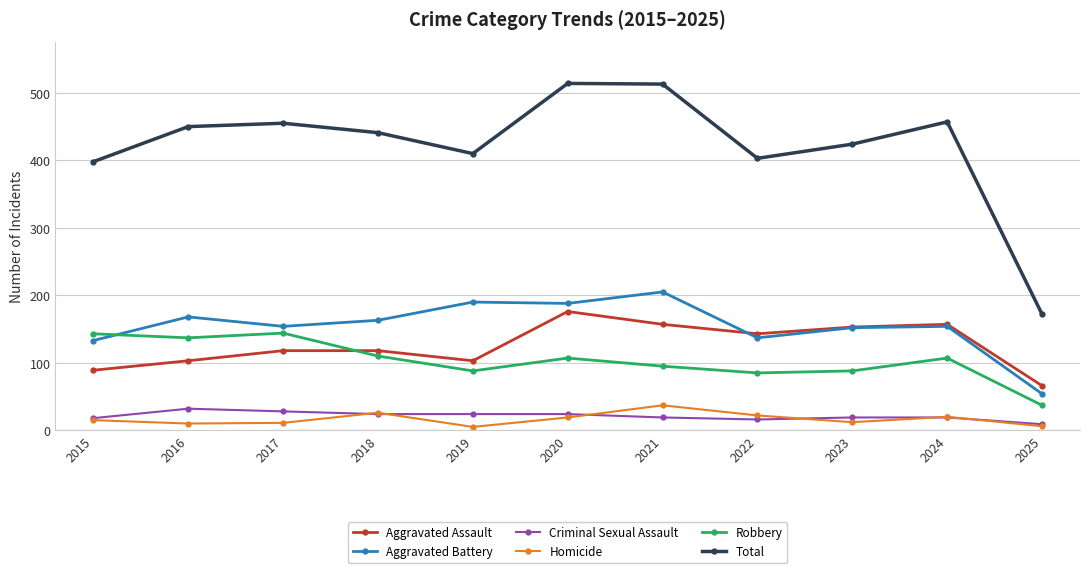

Does the chart display data point markers on the line(s)?

Yes